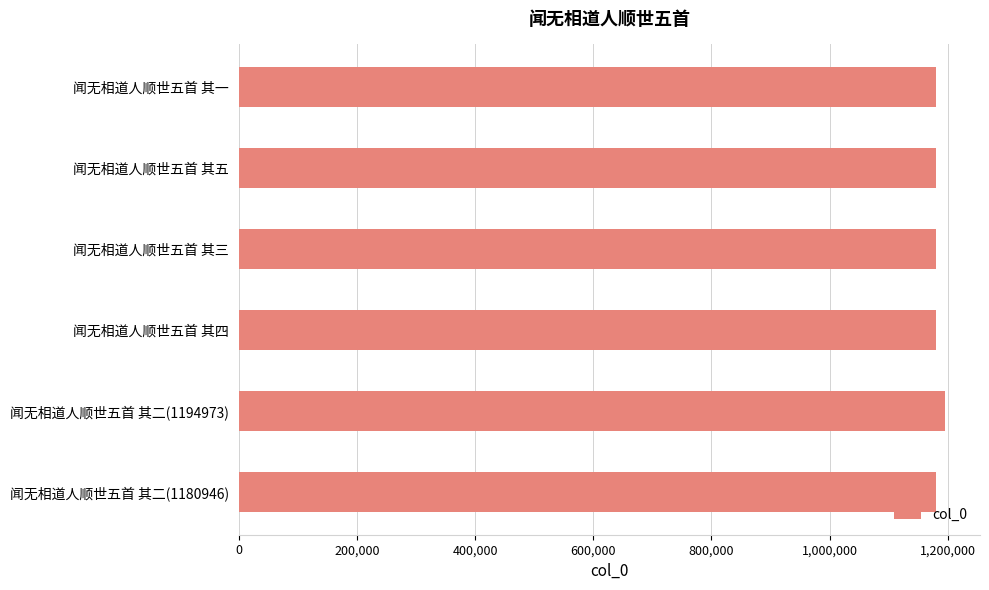

What is the difference between the maximum and minimum values?

14028